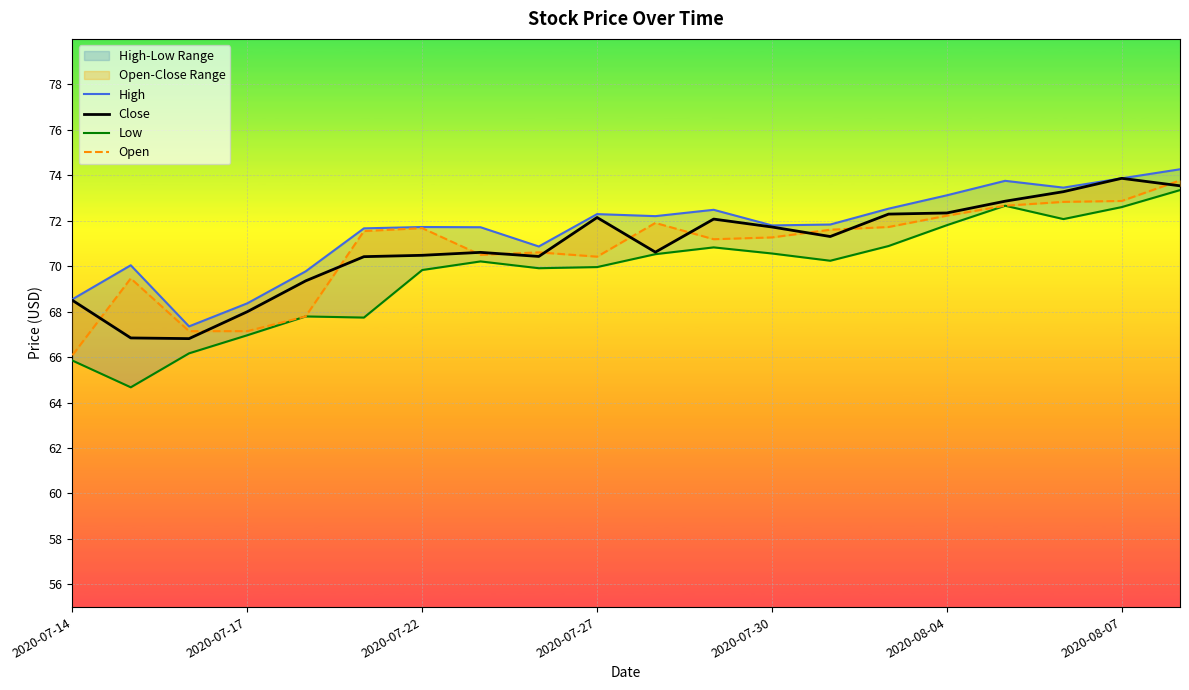

Reading left to right, what are all the values shown in this chart?

High: 68.5	70.0	67.4	68.4	69.8	71.7	71.7	71.7	70.9	72.3	72.2	72.5	71.8	71.8	72.5	73.1	73.8	73.5	73.9	74.3
Close: 68.5	66.8	66.8	68.0	69.4	70.4	70.5	70.6	70.4	72.1	70.6	72.1	71.7	71.3	72.3	72.3	72.9	73.3	73.9	73.5
Low: 65.8	64.7	66.2	67.0	67.8	67.7	69.8	70.2	69.9	70.0	70.5	70.8	70.6	70.2	70.9	71.8	72.7	72.1	72.6	73.3
Open: 66.1	69.5	67.1	67.1	67.8	71.5	71.7	70.5	70.6	70.4	71.9	71.2	71.3	71.6	71.7	72.2	72.7	72.8	72.9	73.8